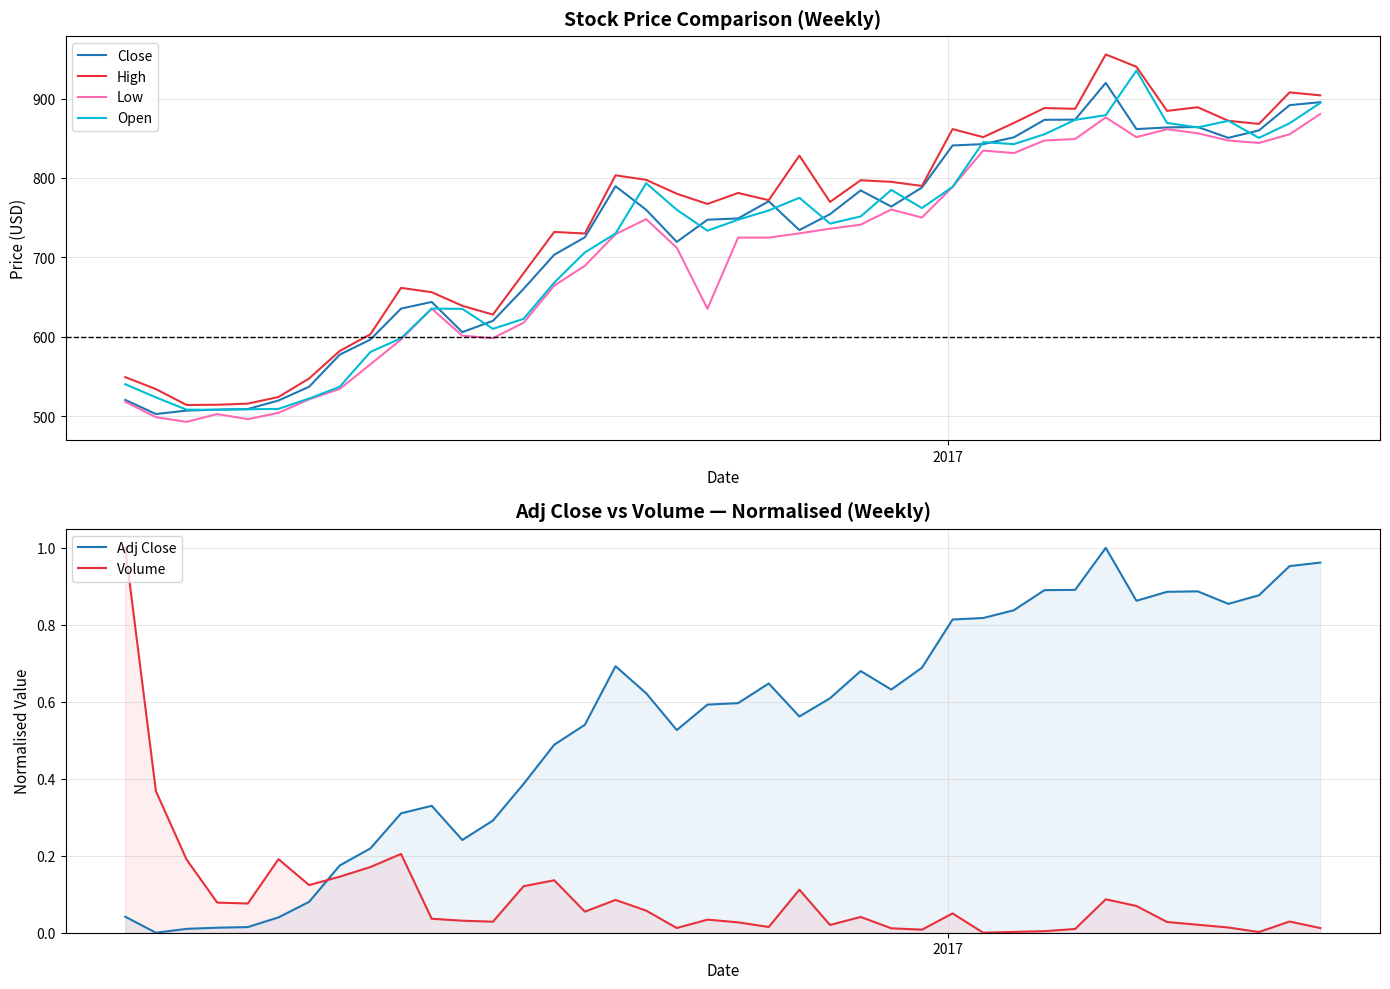

True or false: Volume and High intersect in this chart.

False